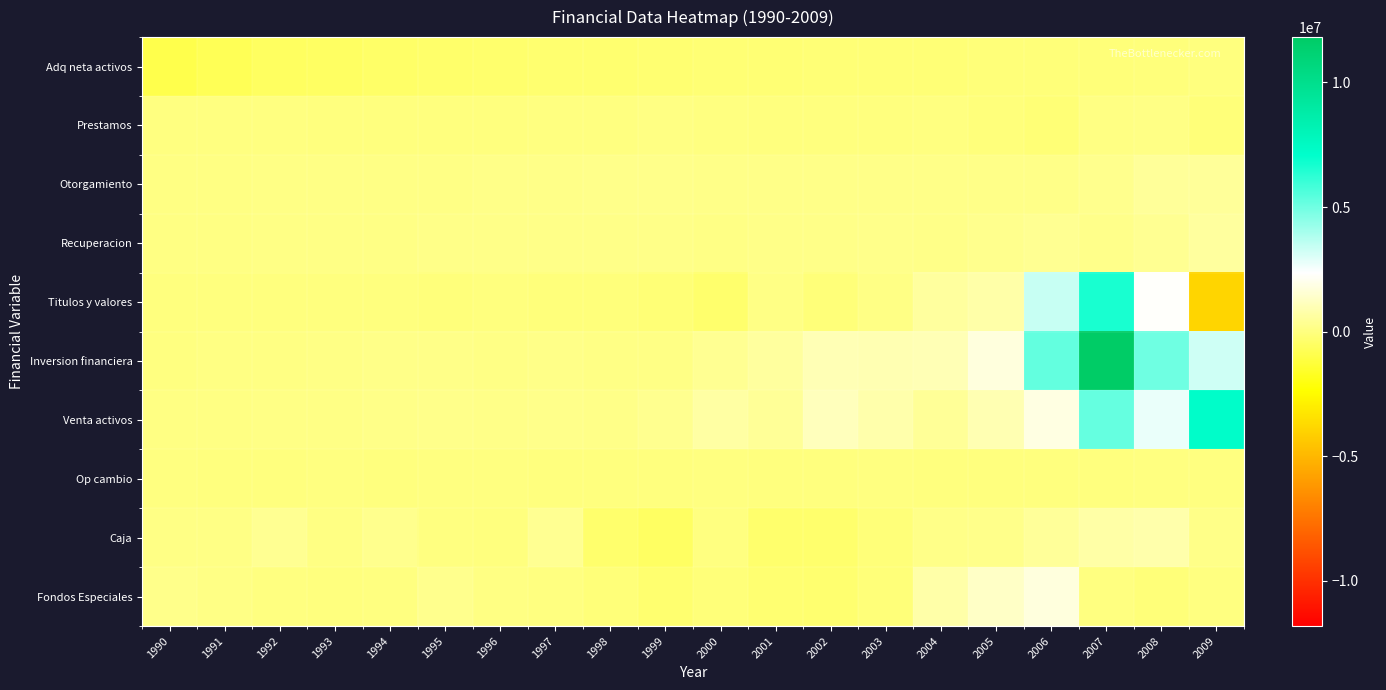

Reading right to left, what are all the values shown in this chart?

Adq neta activos: 2009=-31351	2008=-56958	2007=-100043	2006=-101888	2005=-119773	2004=-138915	2003=-154132	2002=-159107	2001=-203854	2000=-219021	1999=-246387	1998=-285262	1997=-303311	1996=-326492	1995=-374756	1994=-448700	1993=-535980	1992=-577746	1991=-770808	1990=-963487
Prestamos: 2009=-122530	2008=115385	2007=74036	2006=-147693	2005=-52382	2004=11001	2003=-37306	2002=-16981	2001=-26602	2000=38383	1999=50068	1998=34621	1997=18297	1996=-13375	1995=-33692	1994=-13943	1993=-26438	1992=6396	1991=5884	1990=4524
Otorgamiento: 2009=475336	2008=484370	2007=262815	2006=183494	2005=183544	2004=170183	2003=158459	2002=159685	2001=139117	2000=166566	1999=204694	1998=191593	1997=174196	1996=138858	1995=114024	1994=120904	1993=104969	1992=115690	1991=71519	1990=54938
Recuperacion: 2009=597866	2008=368985	2007=188779	2006=331187	2005=235926	2004=159182	2003=195765	2002=176666	2001=165719	2000=128183	1999=154626	1998=156972	1997=155899	1996=152233	1995=147716	1994=134847	1993=131407	1992=109294	1991=65635	1990=50414
Titulos y valores: 2009=-3921773	2008=2292563	2007=6631418	2006=3409469	2005=751436	2004=560117	2003=137155	2002=-110402	2001=104117	2000=-335730	1999=-170205	1998=-71958	1997=-47584	1996=-25939	1995=-53309	1994=-21801	1993=-25768	1992=-40069	1991=-5941	1990=-30187
Inversion financiera: 2009=3255524	2008=5016848	2007=11819012	2006=5227469	2005=1719710	2004=976429	2003=945174	2002=1014069	2001=563390	2000=333872	1999=126724	1998=101986	1997=159387	1996=126511	1995=143206	1994=145412	1993=95644	1992=84705	1991=64620	1990=37991
Venta activos: 2009=7177296	2008=2724285	2007=5187594	2006=1818000	2005=968274	2004=416312	2003=808019	2002=1124471	2001=459272	2000=669602	1999=296929	1998=173944	1997=206971	1996=152450	1995=196515	1994=167213	1993=121412	1992=124774	1991=70561	1990=68178
Op cambio: 2009=6013	2008=17313	2007=-11481	2006=-13559	2005=-9106	2004=-4388	2003=2642	2002=-1315	2001=-3864	2000=110	1999=-5101	1998=-4513	1997=-345	1996=46	1995=3777	1994=-611	1993=1432	1992=-597	1991=-1682	1990=4
Caja: 2009=183806	2008=797147	2007=729251	2006=491132	2005=216100	2004=138683	2003=-98785	2002=-336814	2001=-329868	2000=36030	1999=-535688	1998=-327369	1997=360888	1996=-438	1995=33484	1994=276644	1993=78873	1992=351133	1991=126758	1990=108023
Fondos Especiales: 2009=8399	2008=-131846	2007=2339	2006=1754259	2005=1300858	2004=764429	2003=-112427	2002=-284523	2001=-268550	2000=-107435	1999=-296807	1998=-115905	1997=25866	1996=58658	1995=276883	1994=44932	1993=-24406	1992=44969	1991=126662	1990=215349